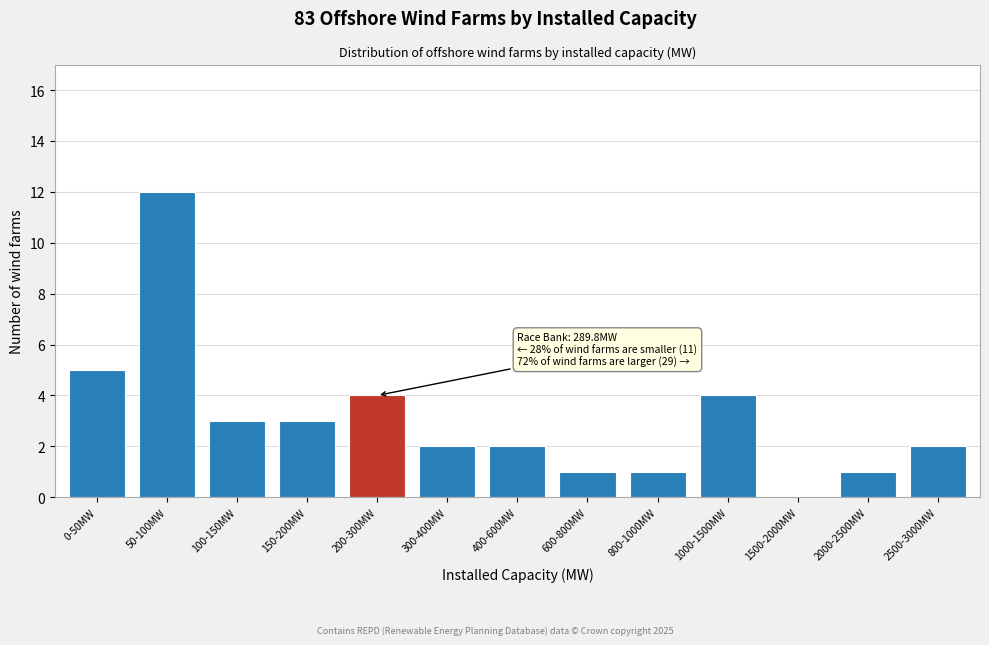

Reading right to left, extract all data points from this chart.

2500-3000MW=2	2000-2500MW=1	1500-2000MW=0	1000-1500MW=4	800-1000MW=1	600-800MW=1	400-600MW=2	300-400MW=2	200-300MW=4	150-200MW=3	100-150MW=3	50-100MW=12	0-50MW=5